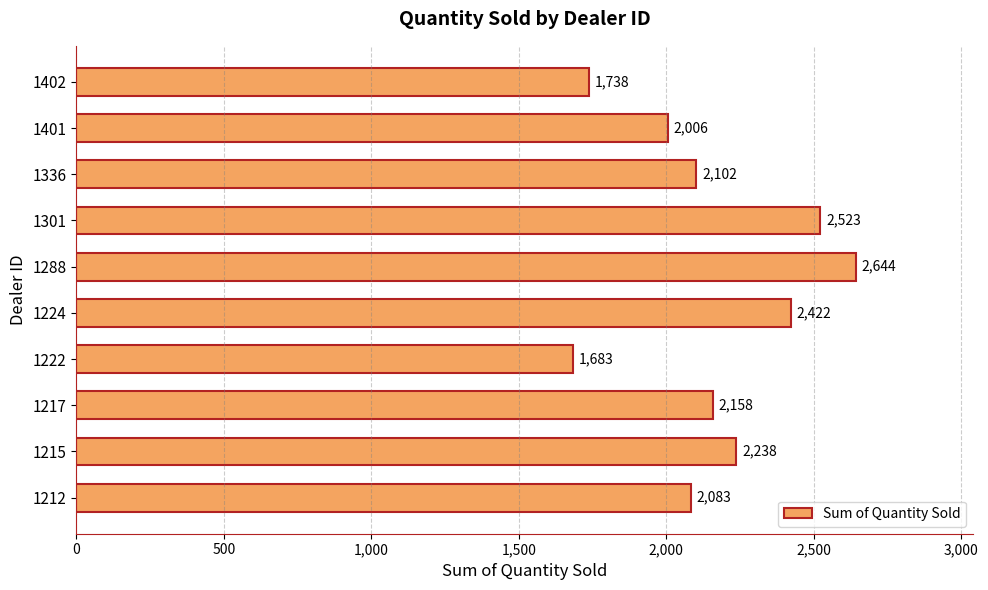

Rank the categories by value from highest to lowest.

1288, 1301, 1224, 1215, 1217, 1336, 1212, 1401, 1402, 1222